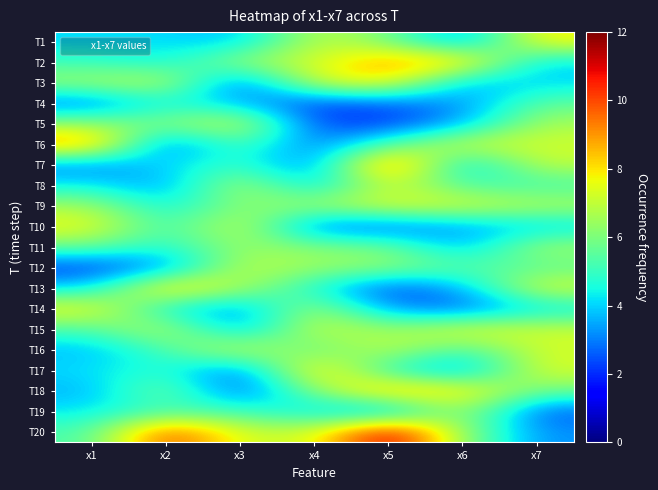

Reading left to right, what are all the values shown in this chart?

T1: x1=4.1	x2=4.1	x3=3.7	x4=7.1	x5=5.9	x6=3.1	x7=7.9
T2: x1=5.0	x2=4.4	x3=6.6	x4=7.2	x5=9.0	x6=8.5	x7=4.0
T3: x1=6.6	x2=7.2	x3=2.3	x4=7.4	x5=8.0	x6=3.6	x7=4.0
T4: x1=2.7	x2=4.6	x3=3.6	x4=2.1	x5=2.7	x6=3.2	x7=5.6
T5: x1=6.3	x2=6.0	x3=7.5	x4=2.3	x5=2.1	x6=3.5	x7=6.7
T6: x1=9.4	x2=2.4	x3=5.6	x4=2.7	x5=5.5	x6=7.3	x7=7.2
T7: x1=3.0	x2=4.1	x3=5.0	x4=2.8	x5=10.3	x6=3.5	x7=7.0
T8: x1=4.4	x2=3.2	x3=7.0	x4=3.7	x5=7.4	x6=5.2	x7=5.1
T9: x1=6.6	x2=4.2	x3=6.2	x4=6.5	x5=7.5	x6=7.4	x7=6.8
T10: x1=7.7	x2=4.8	x3=7.5	x4=2.6	x5=2.6	x6=3.3	x7=3.9
T11: x1=5.8	x2=4.6	x3=6.5	x4=6.1	x5=5.9	x6=3.5	x7=6.6
T12: x1=2.1	x2=3.0	x3=7.1	x4=6.4	x5=6.4	x6=5.5	x7=5.5
T13: x1=4.0	x2=8.7	x3=6.7	x4=4.5	x5=2.2	x6=3.6	x7=7.5
T14: x1=7.9	x2=4.2	x3=3.1	x4=6.9	x5=3.2	x6=2.5	x7=4.1
T15: x1=5.3	x2=7.2	x3=3.2	x4=7.4	x5=6.3	x6=7.6	x7=7.2
T16: x1=3.7	x2=5.2	x3=7.5	x4=5.3	x5=7.2	x6=5.1	x7=7.3
T17: x1=4.1	x2=4.9	x3=2.5	x4=8.7	x5=4.6	x6=3.1	x7=7.4
T18: x1=3.6	x2=6.3	x3=2.2	x4=6.2	x5=9.0	x6=8.1	x7=5.8
T19: x1=4.2	x2=5.0	x3=5.1	x4=4.0	x5=2.9	x6=7.0	x7=2.5
T20: x1=5.2	x2=10.3	x3=7.2	x4=7.2	x5=11.7	x6=6.2	x7=3.2